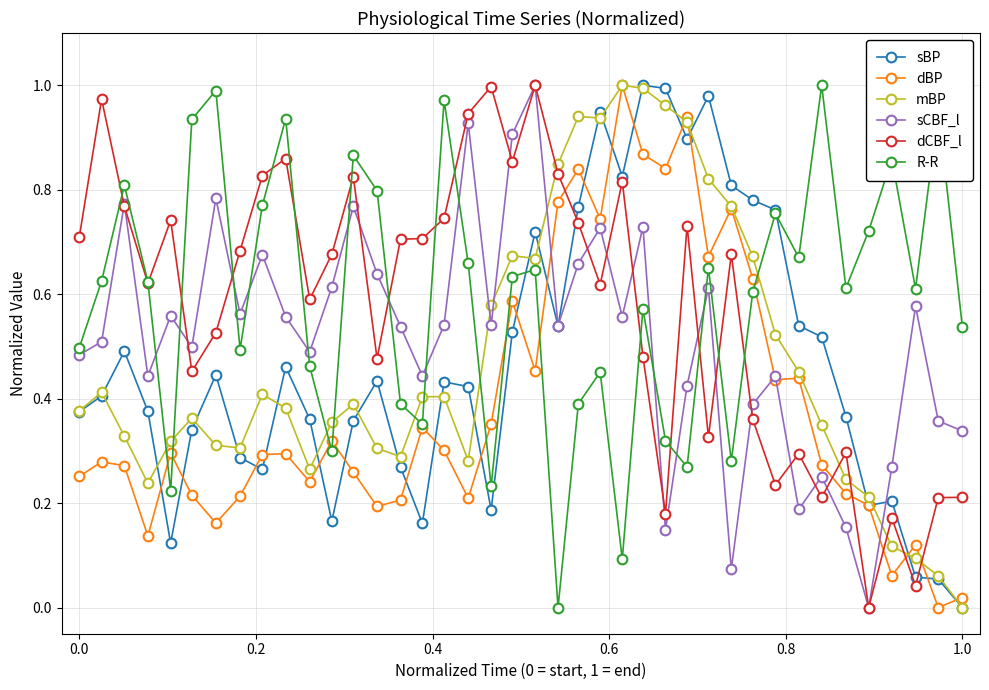

True or false: dCBF_l has more than 1 points higher than both neighbors.

True